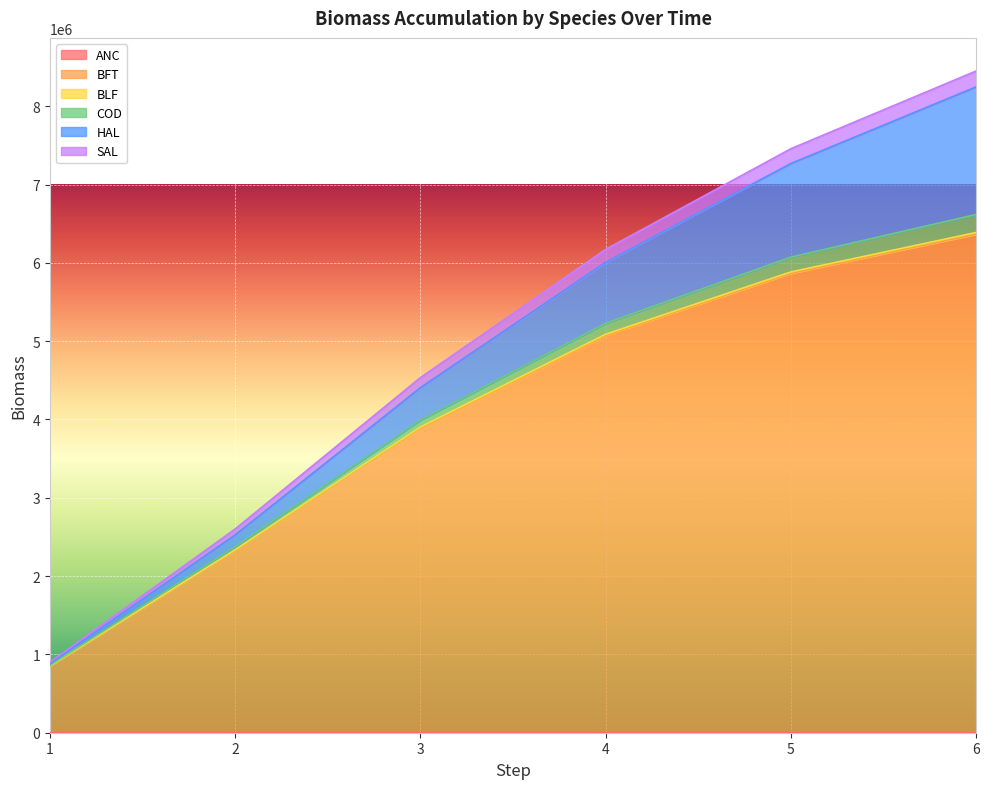

What is the total value across all series at 5?

7457710.3